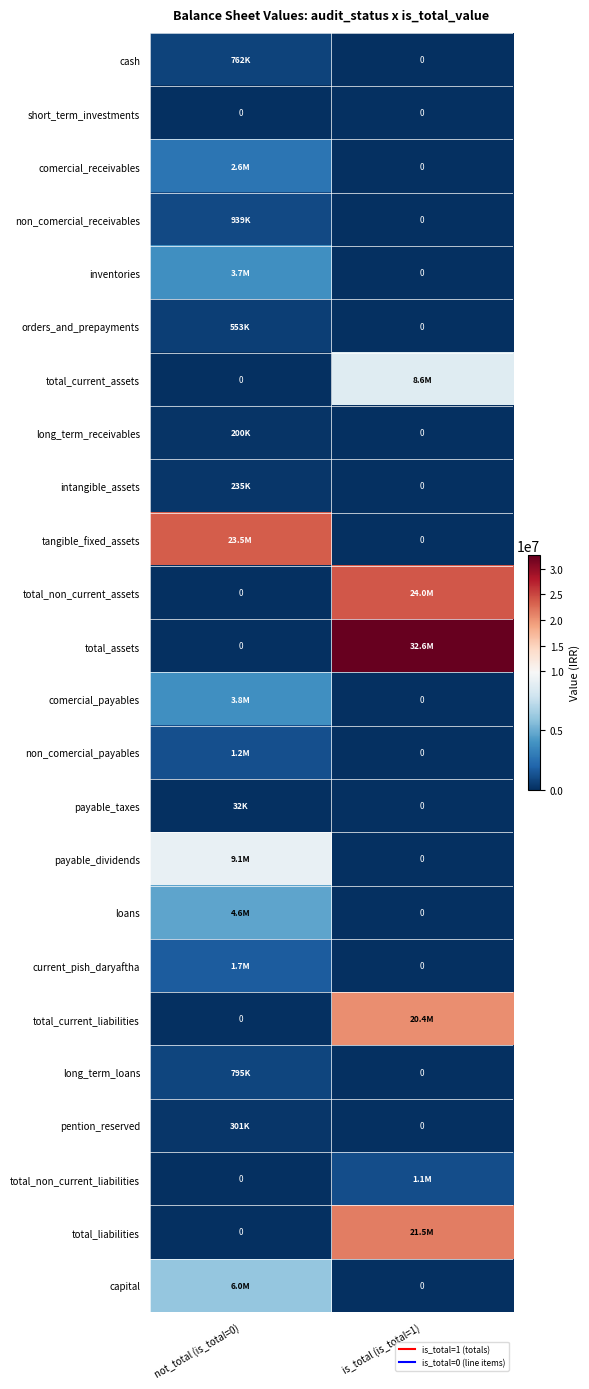

Is it true that long_term_loans equals 0 at is_total (is_total=1)?

True